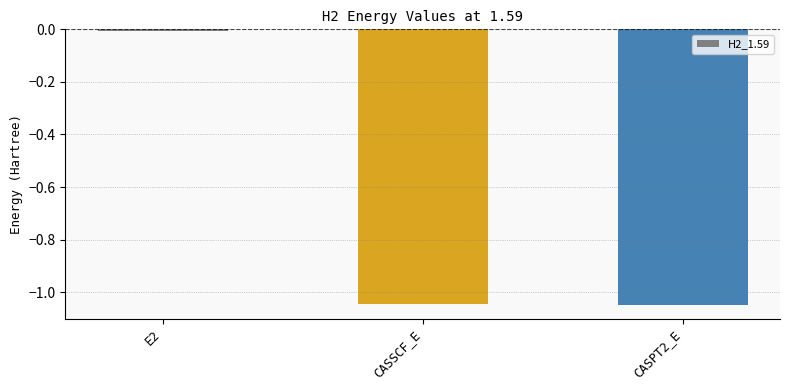

What is the average value?

-0.7